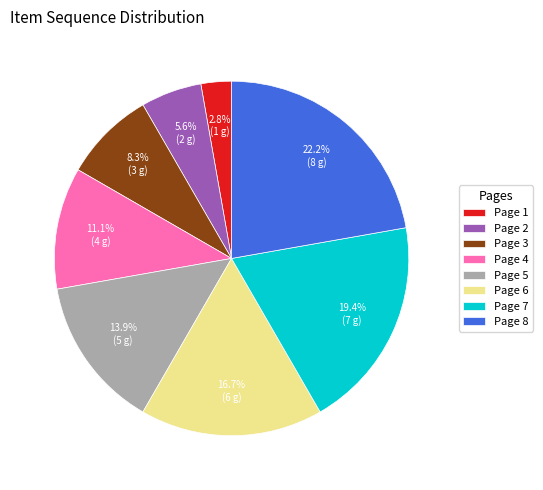

Count the number of slices in the pie.

8